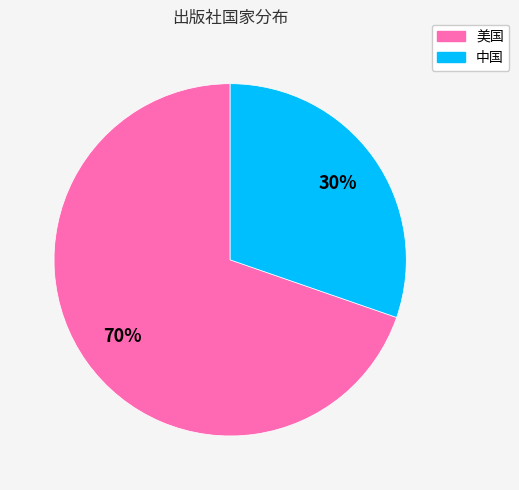

How many slices are in this pie chart?

2